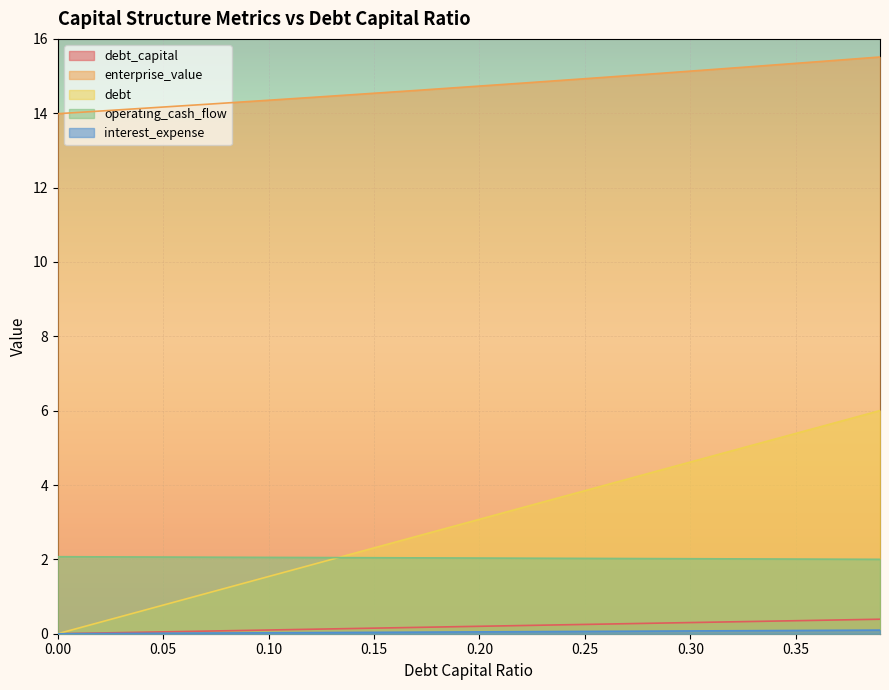

How many data points does each series have?

40